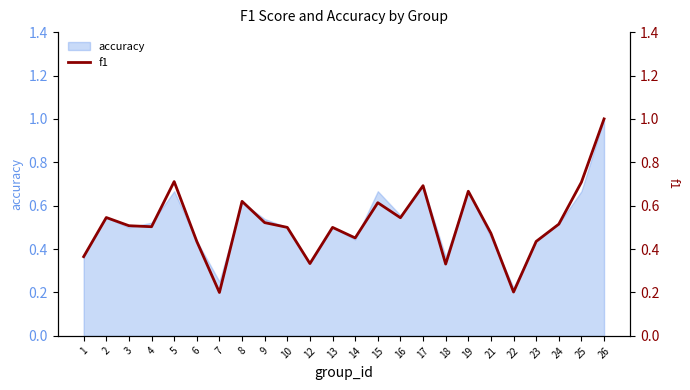

List the labels in order of value, smallest first.

7, 22, 18, 12, 1, 6, 23, 14, 21, 10, 13, 4, 3, 24, 9, 16, 2, 15, 8, 19, 17, 25, 5, 26